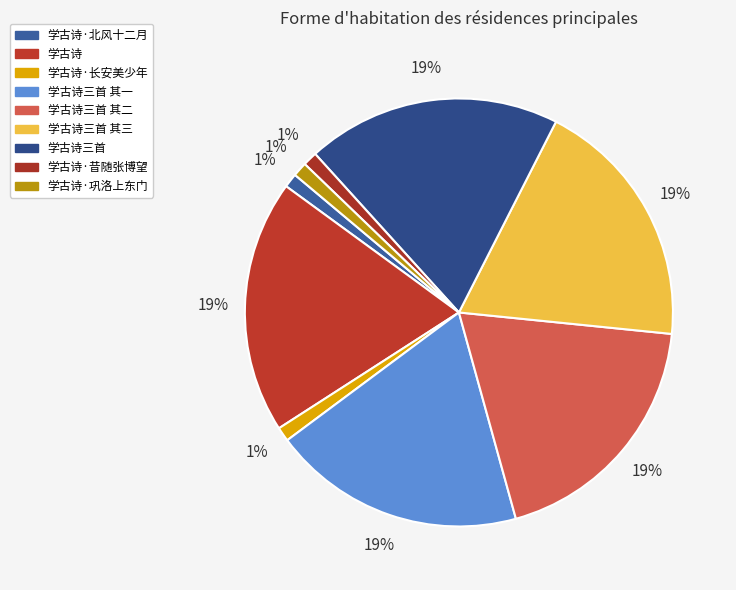

How many slices are in this pie chart?

9